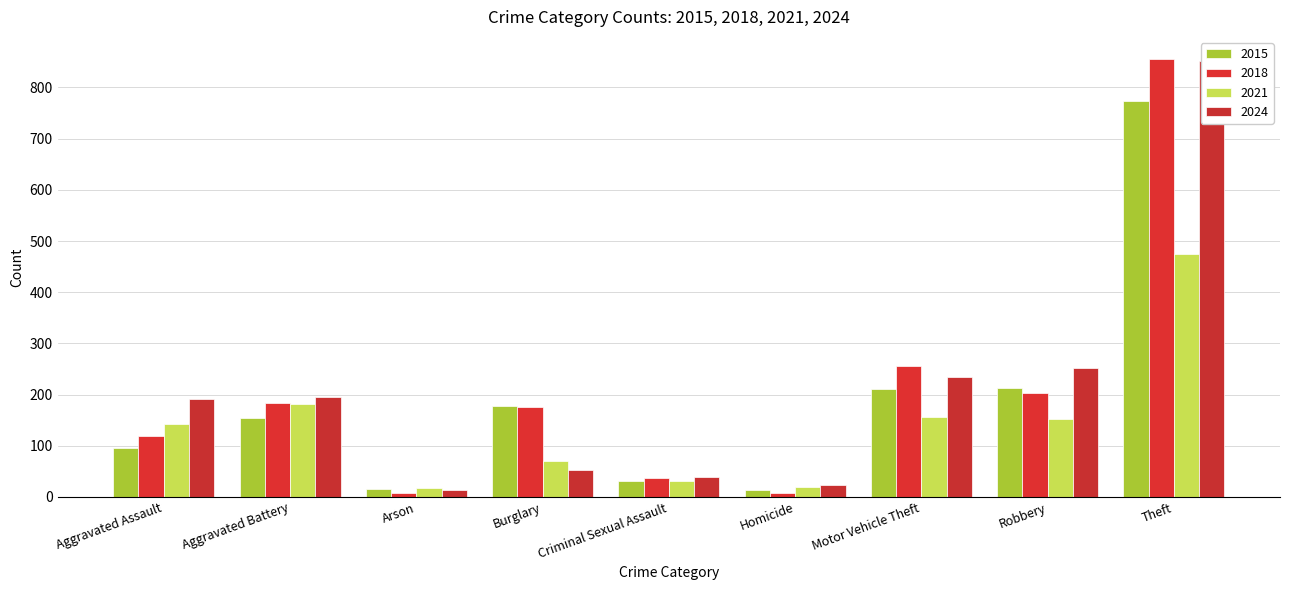

What is the maximum value shown in the chart?

856